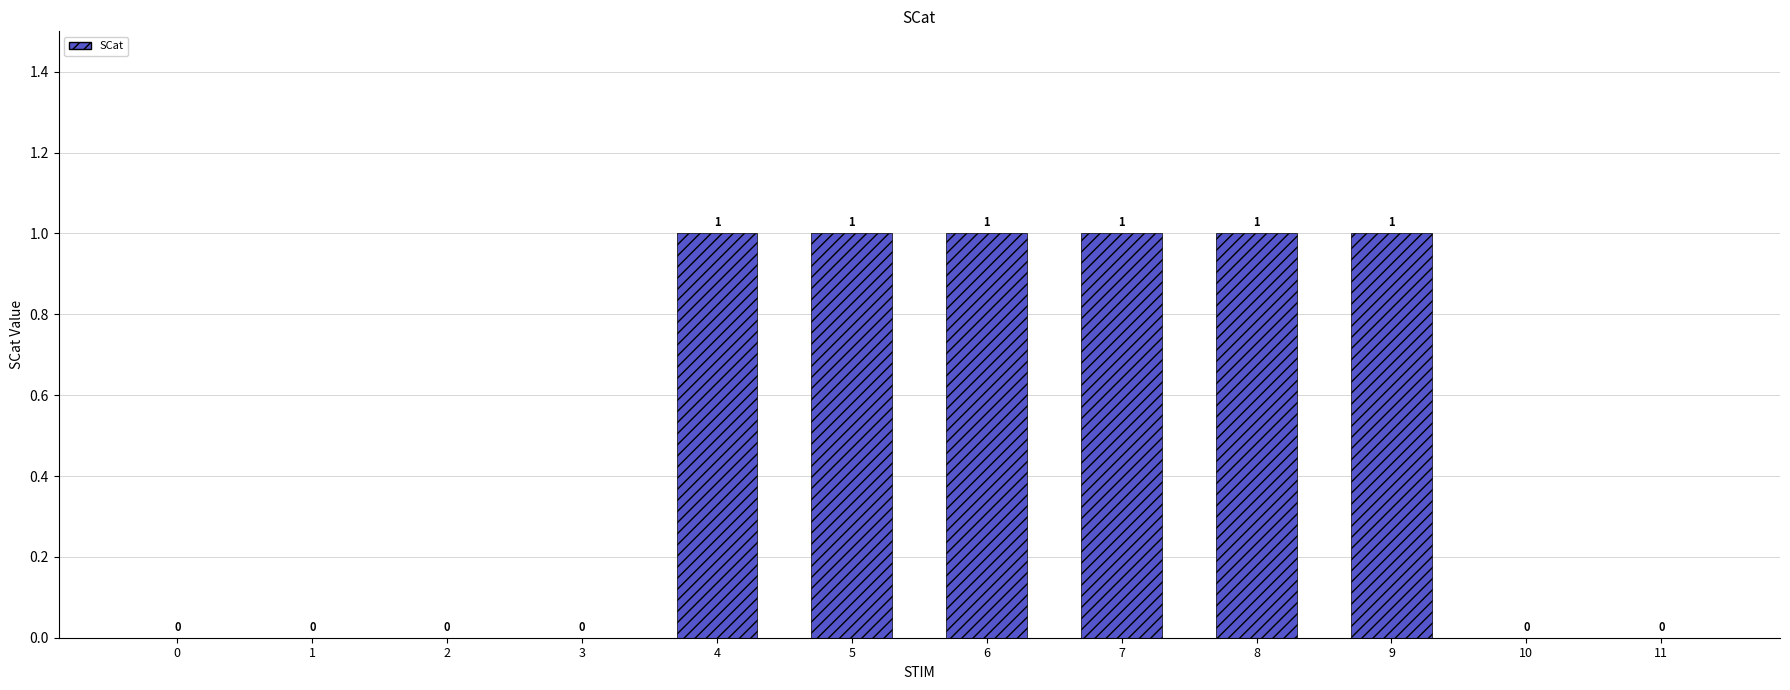

How many data points does each series have?

12